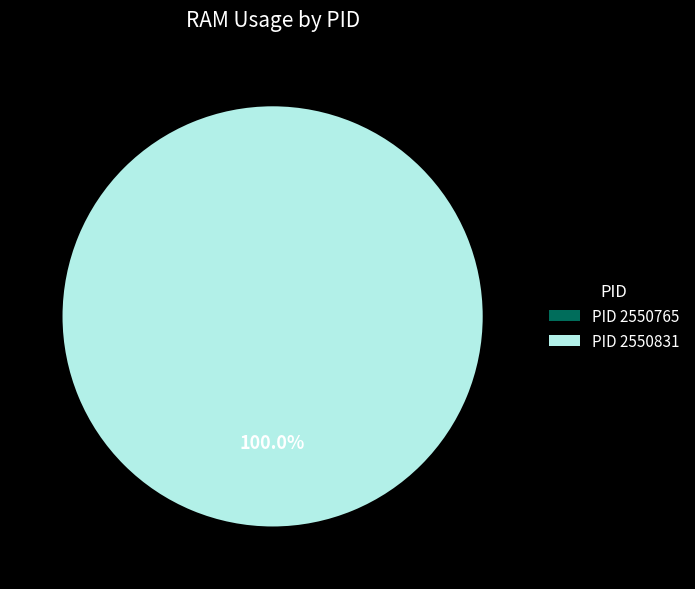

How many segments does this pie chart have?

2